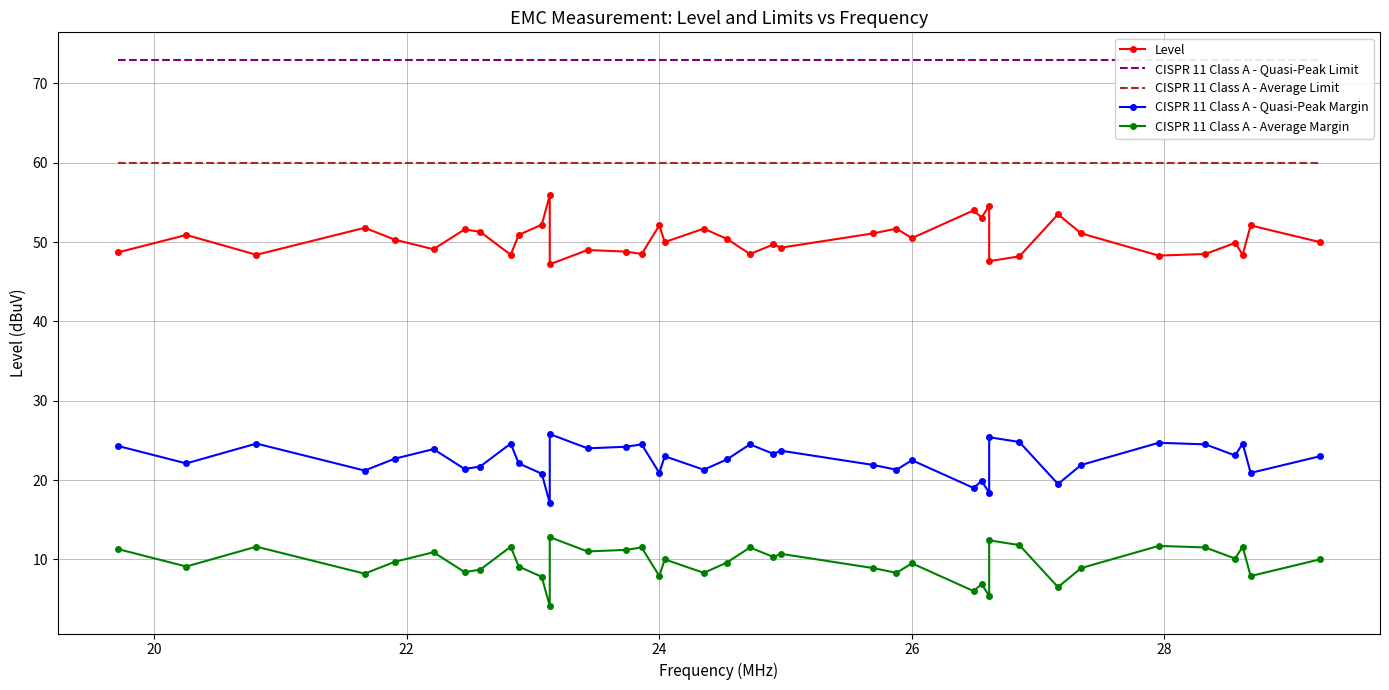

True or false: CISPR 11 Class A - Average Limit and Level cross at least once.

False